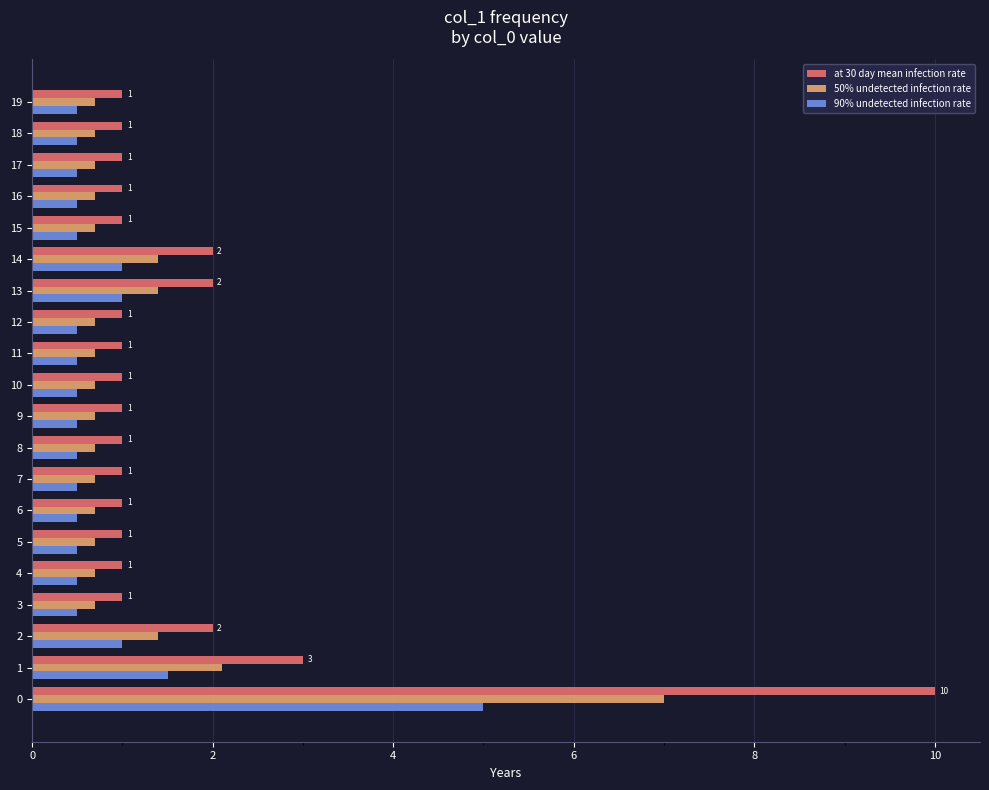

Where is at 30 day mean infection rate nearest to the value 5?

1